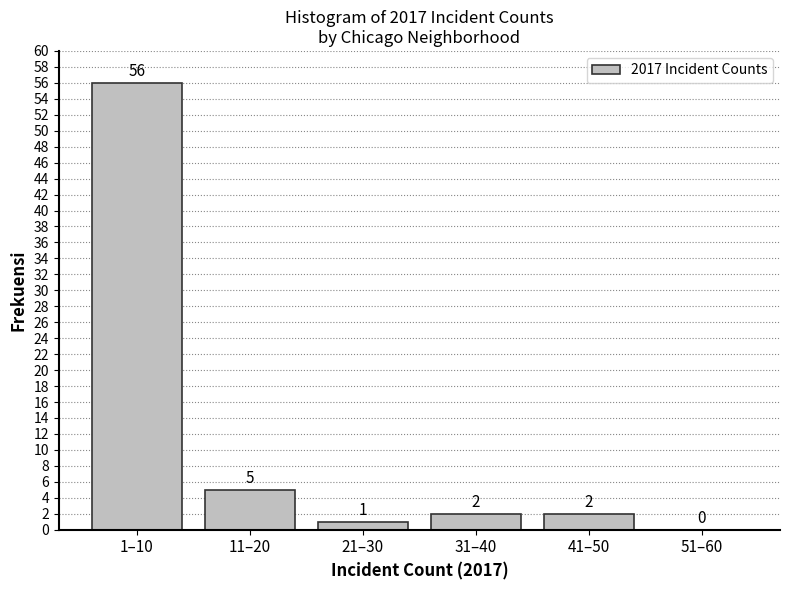

Reading left to right, list all the values displayed in this chart.

1–10=56	11–20=5	21–30=1	31–40=2	41–50=2	51–60=0